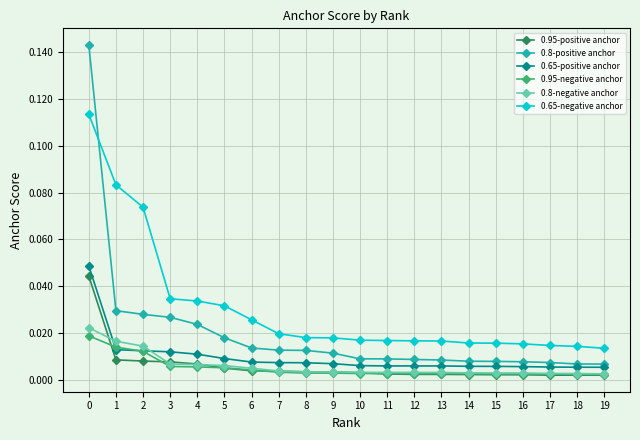

How many data points does each series have?

20